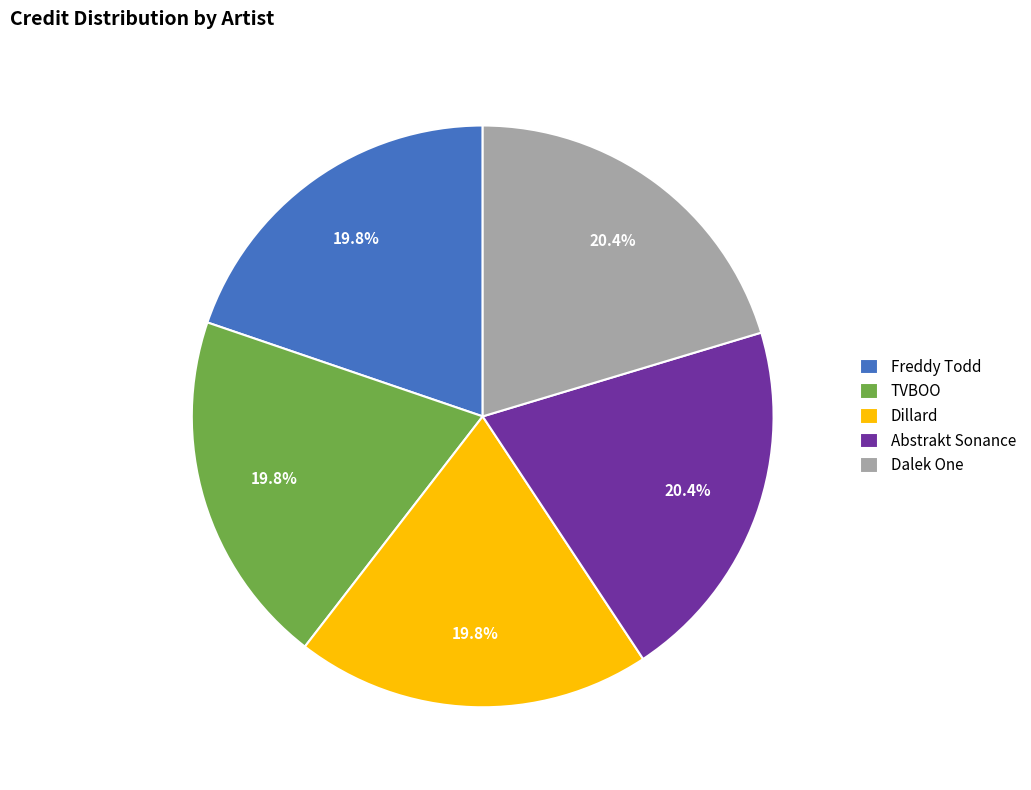

How many segments does this pie chart have?

5